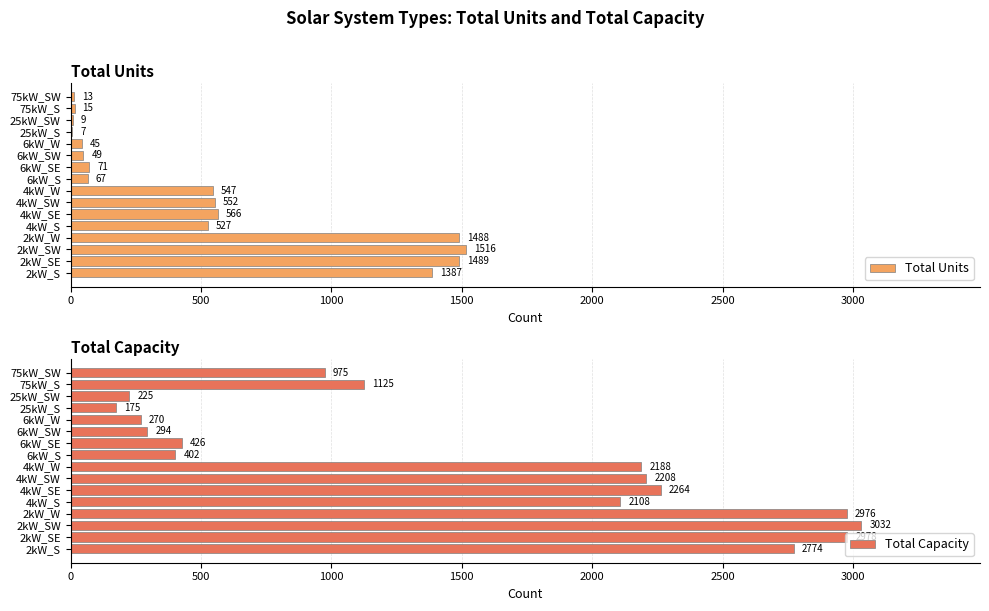

Is it true that Total Units equals 948 at 4kW_S?

False